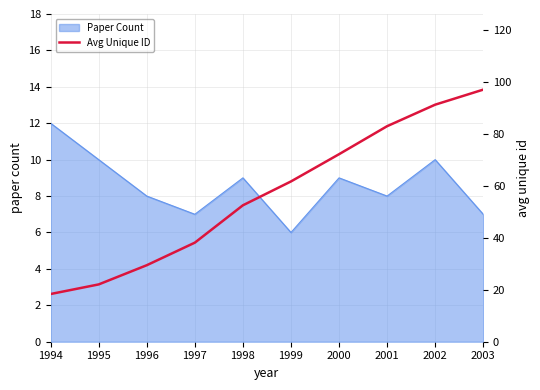

Reading right to left, what are all the values shown in this chart?

97.2	91.4	83.1	72.3	61.8	52.6	38.2	29.5	22.1	18.4